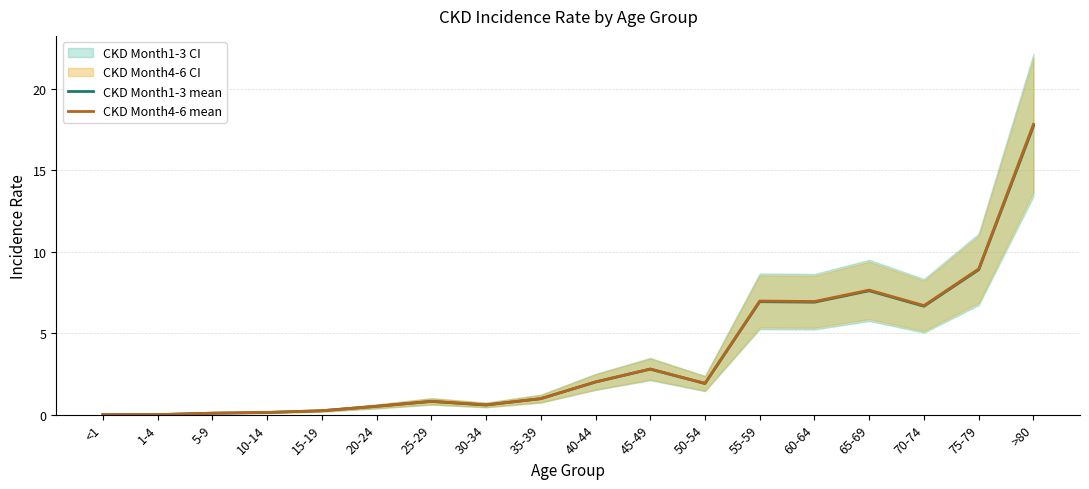

What is the average value of the CKD Month4-6 mean series?

3.6